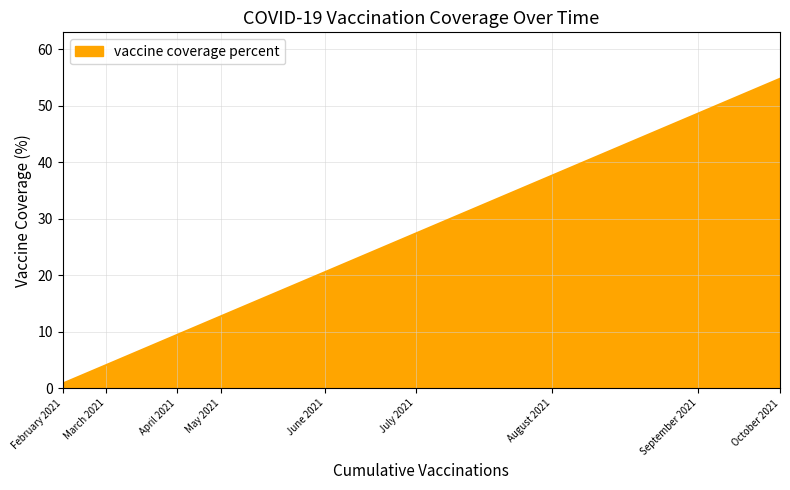

Is it true that the value at October 2021 is 54.8?

True